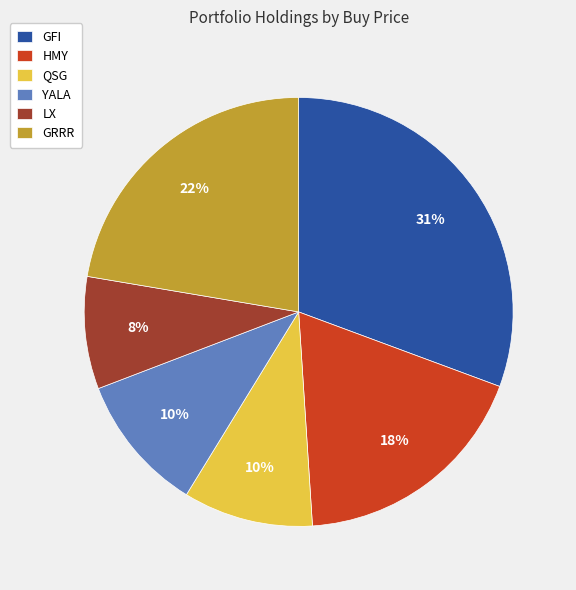

What is the smallest slice in the pie chart?

LX